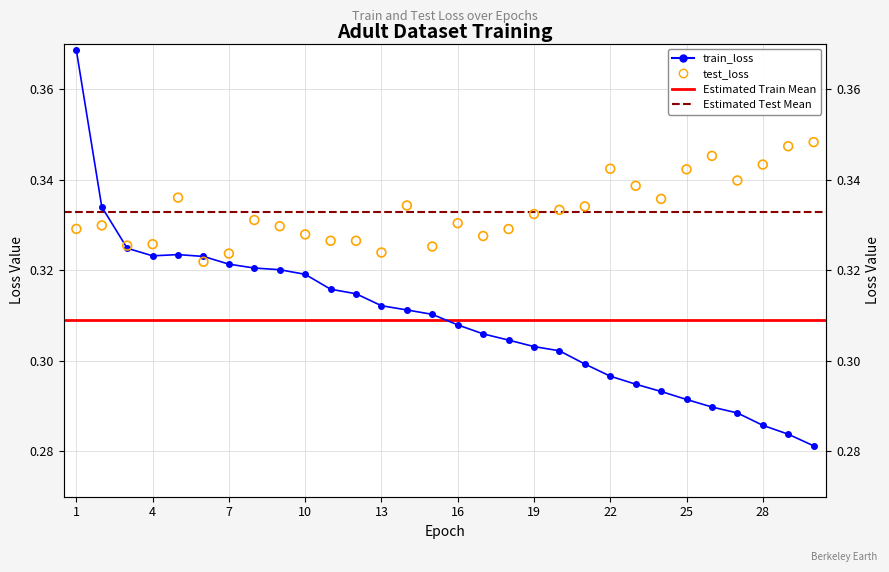

Which series has the largest Y range (max minus min)?

train_loss